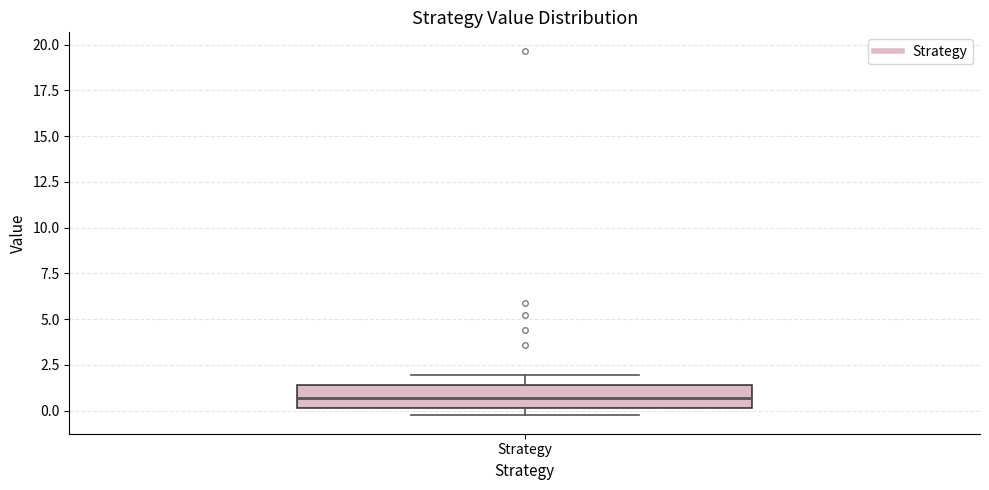

Where is the lower edge of the box for Strategy on the y-axis? The values are not printed on the chart, so give them approximately, as read against the axis.

0.0